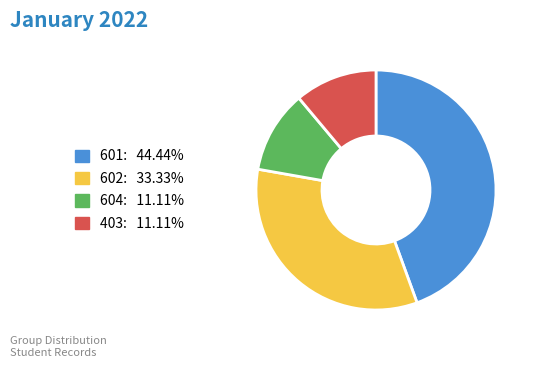

Combined, do 403 and 604 account for over 50%?

No